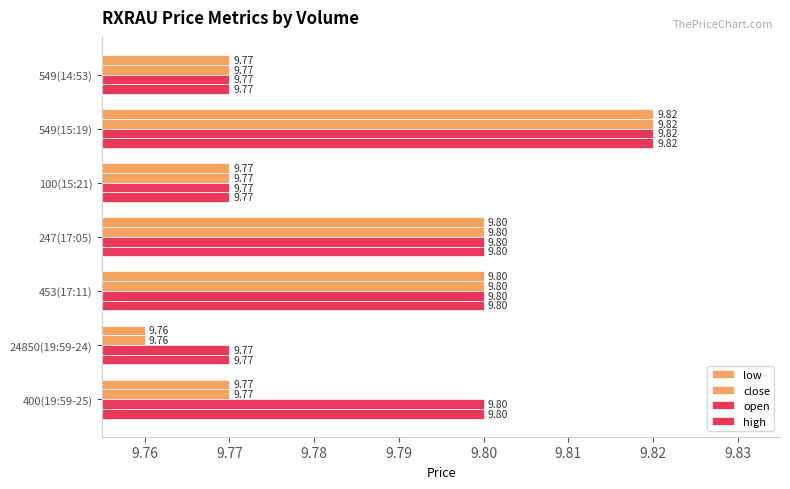

What is the lowest value of the open series?

9.8